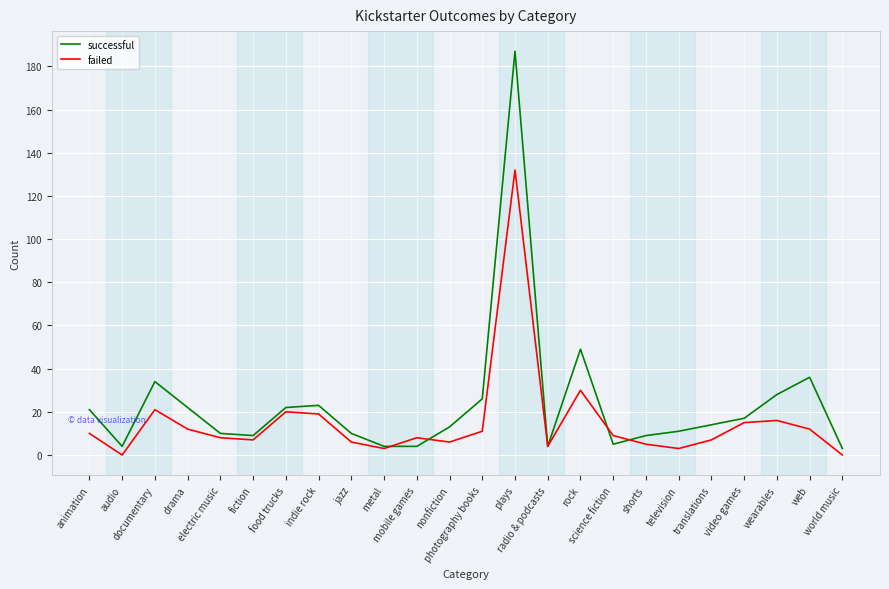

True or false: failed has more than 1 interior local peaks.

True